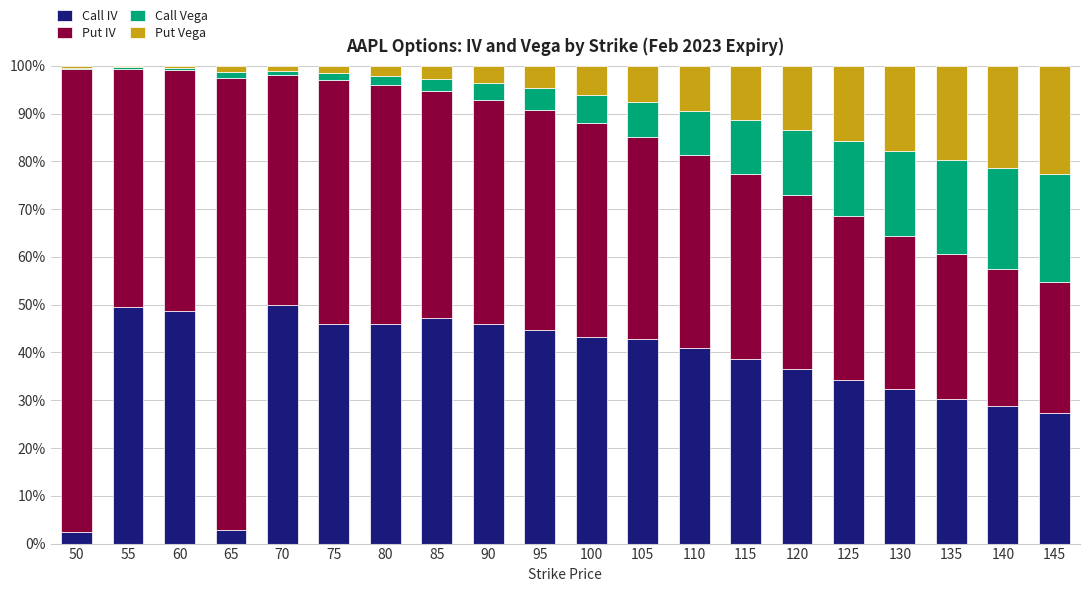

Is it true that Call IV equals 46.1 at 80?

True